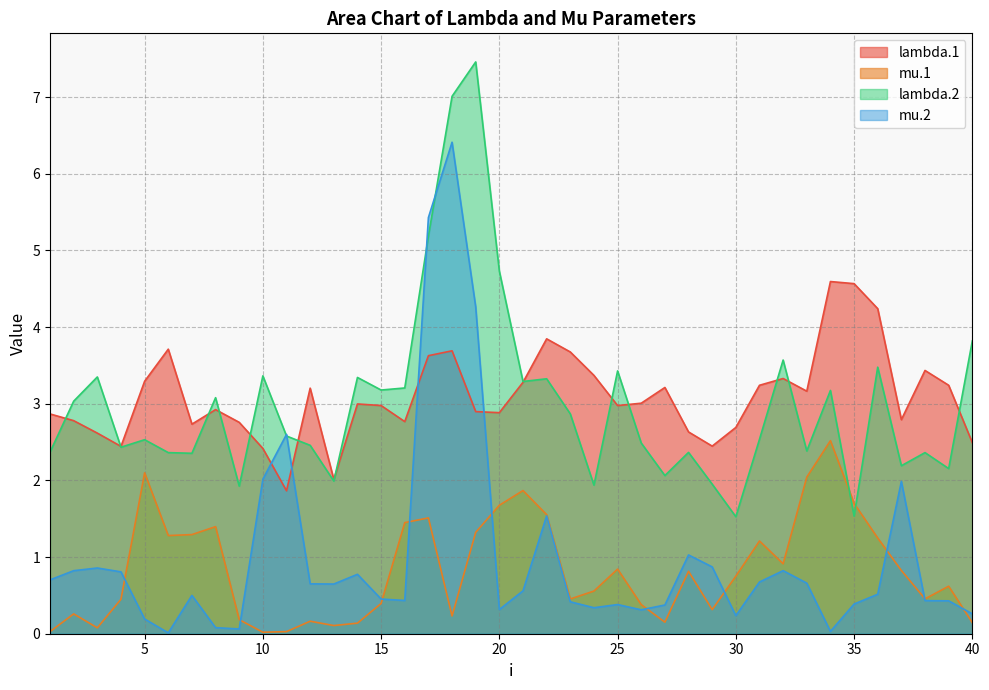

List the series in order of their peak value, lowest first.

mu.1, lambda.1, mu.2, lambda.2